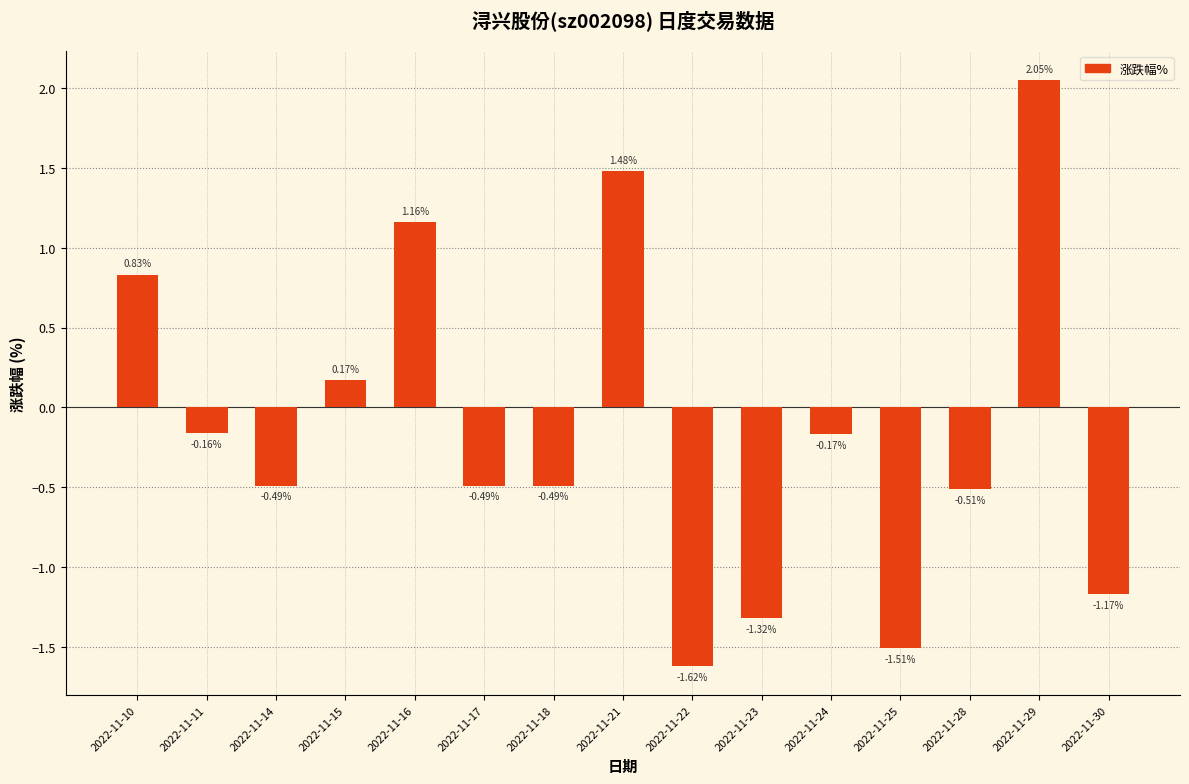

Which has a higher value, 2022-11-16 or 2022-11-22?

2022-11-16